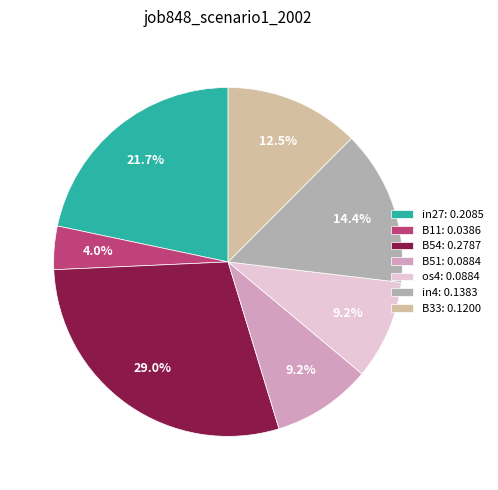

To the nearest percent, what percentage of the pie is os4?

9%